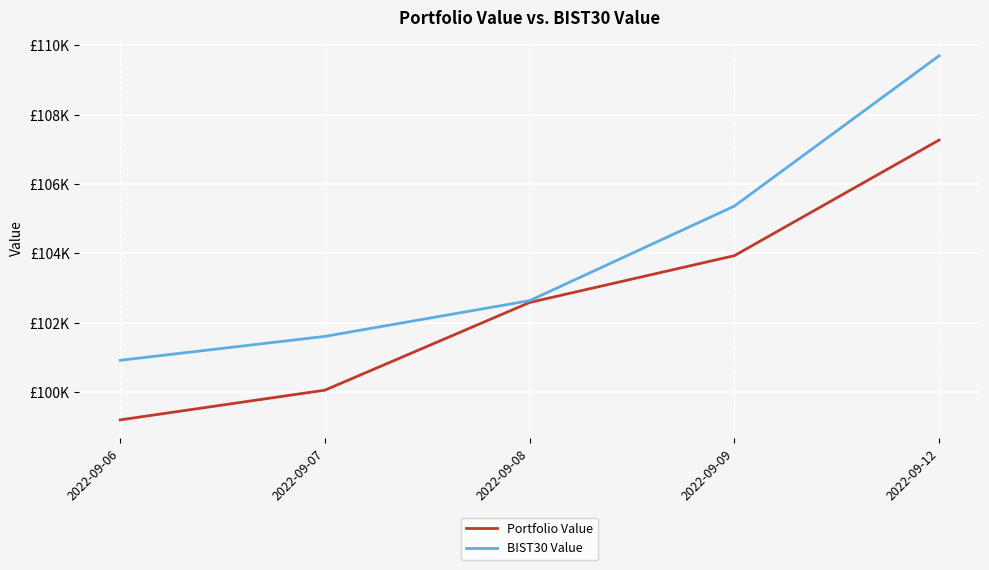

True or false: Portfolio Value has more than 2 interior local peaks.

False